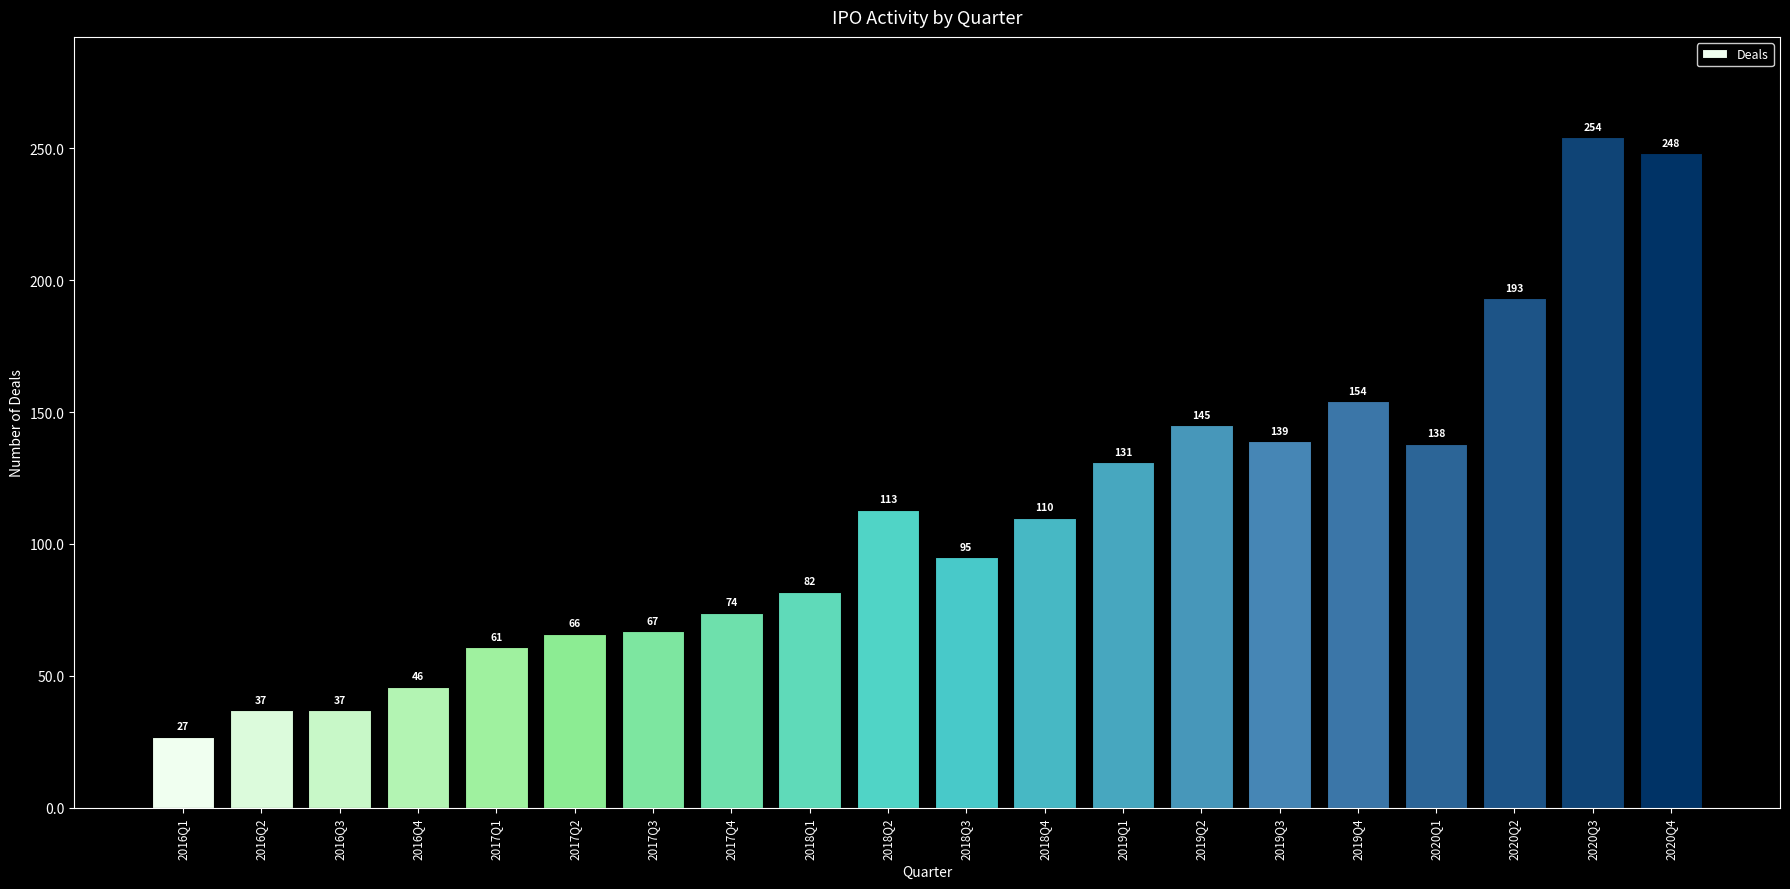

How many categories are shown in the chart?

20